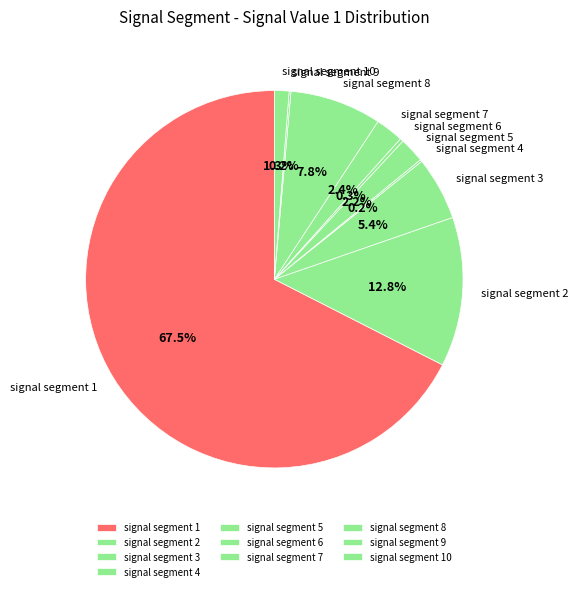

What portion of the pie excludes signal segment 3?

94.6%